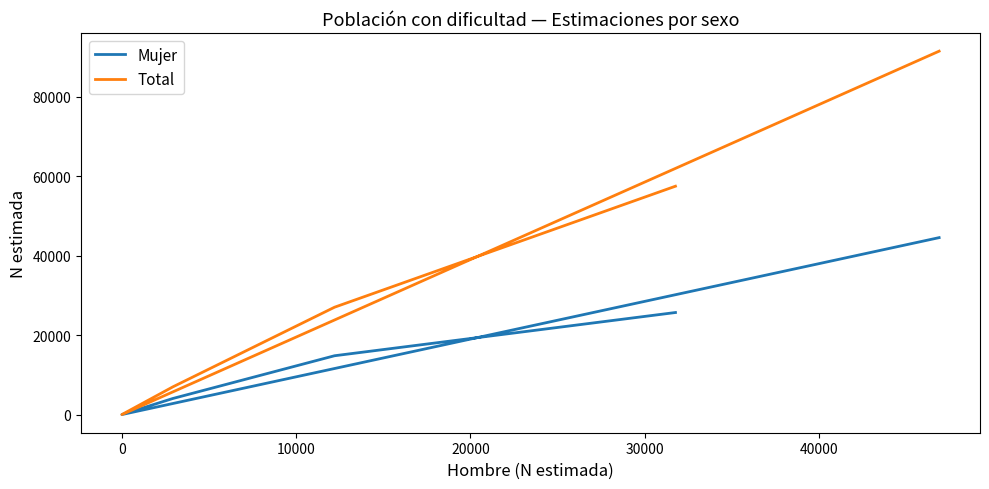

Reading left to right, what are all the values shown in this chart?

Mujer: 25668	14793	4044	0	44505
Total: 57442	26999	6972	0	91413